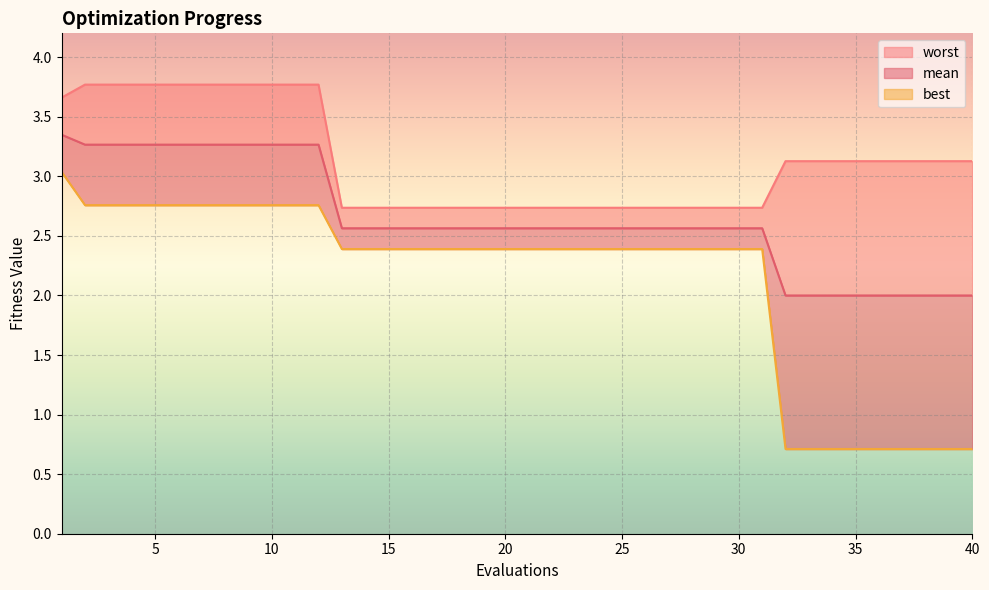

What is the average value of the best series?

2.1